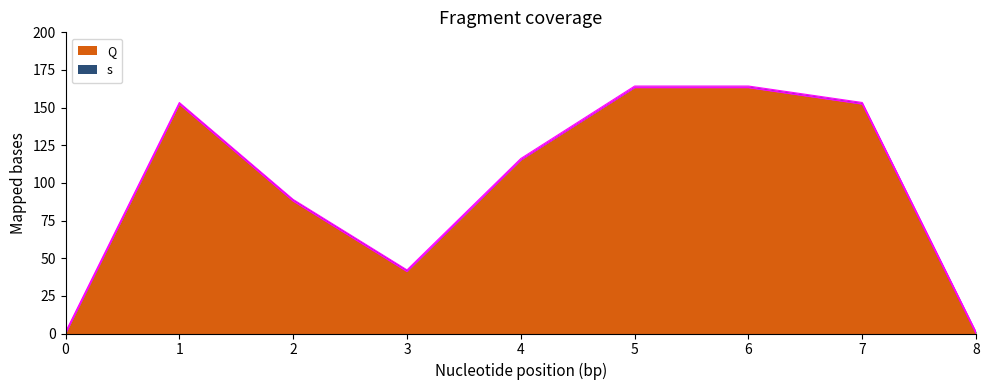

Between 4 and 8, which is larger?

4